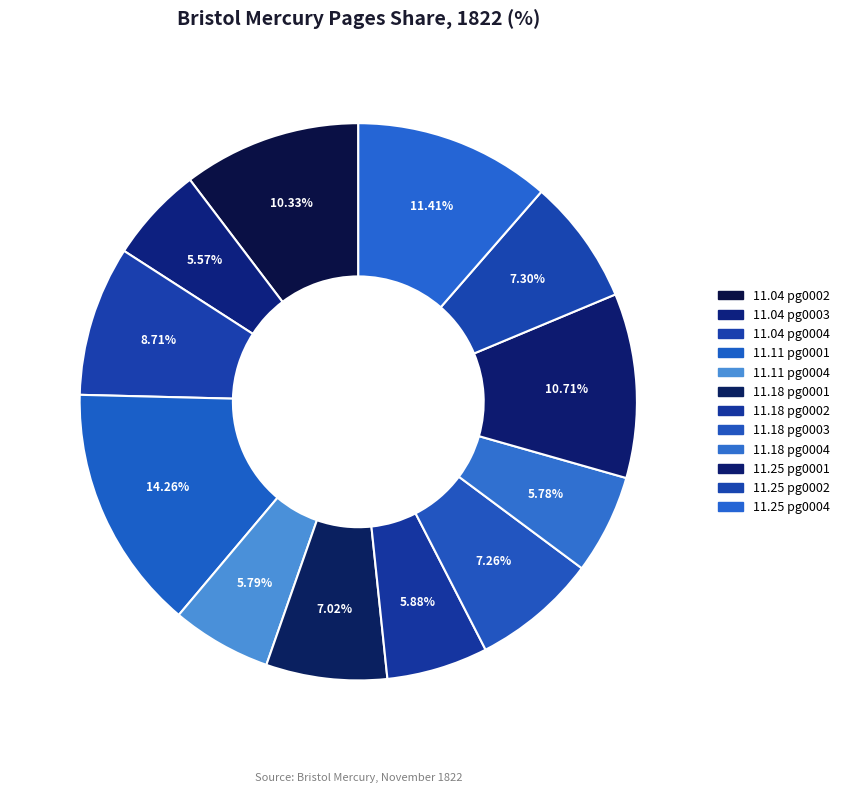

Which slice is the largest?

11.11 pg0001